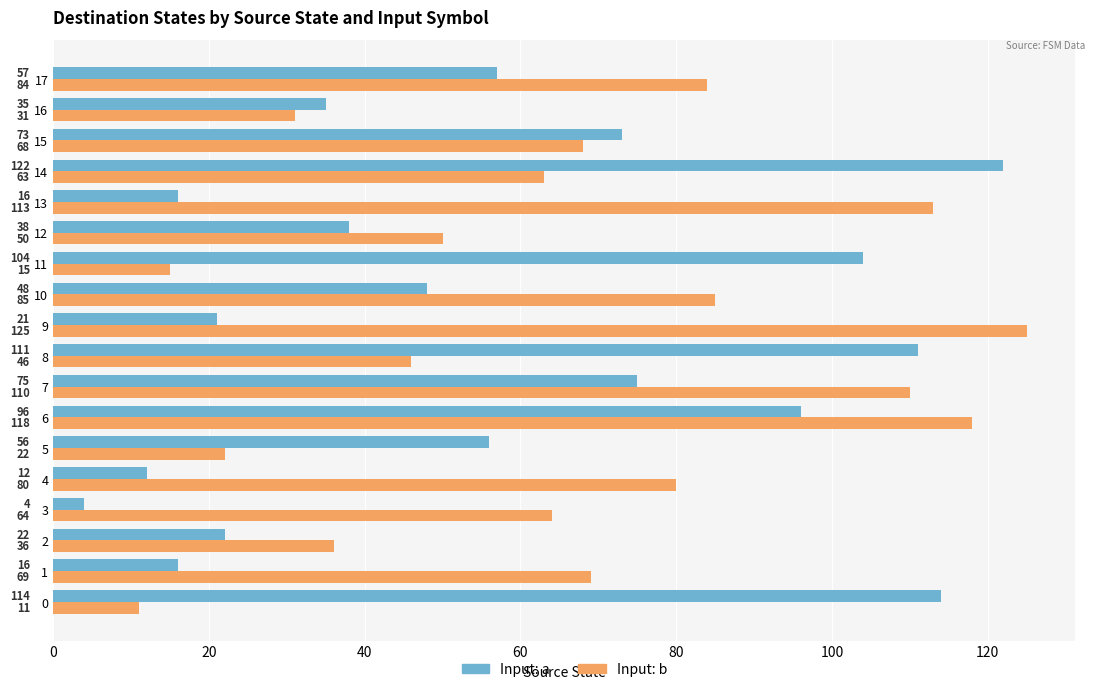

Read the Input: a value at 16, to the nearest 50.

50